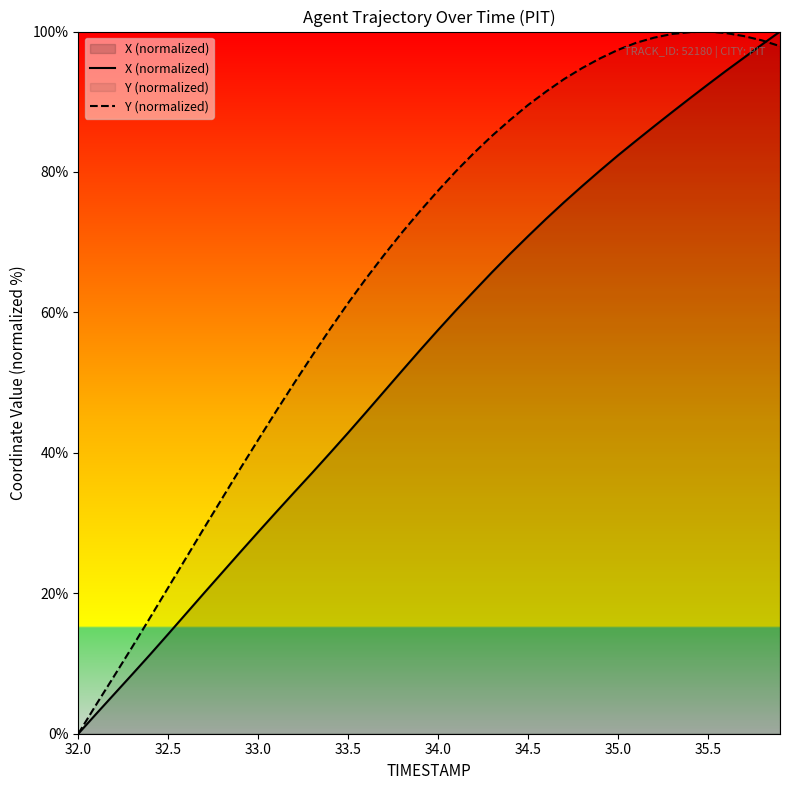

Which series has the largest total across all categories?

Y (normalized)